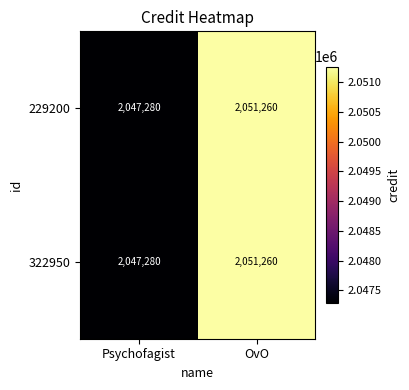

Rank the categories by 322950 value from highest to lowest.

OvO, Psychofagist